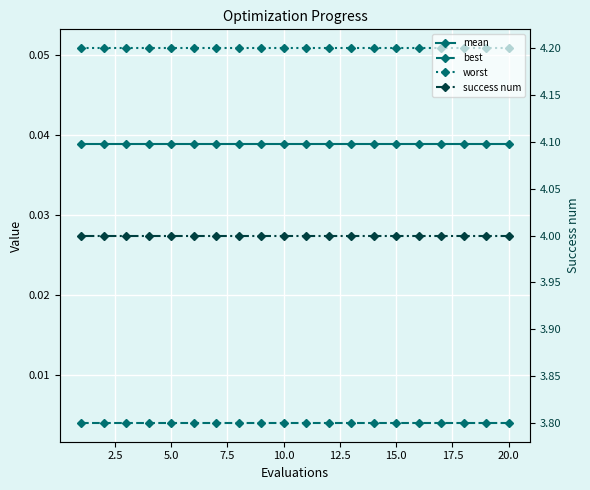

What are all the series names shown in the legend?

mean, best, worst, success num